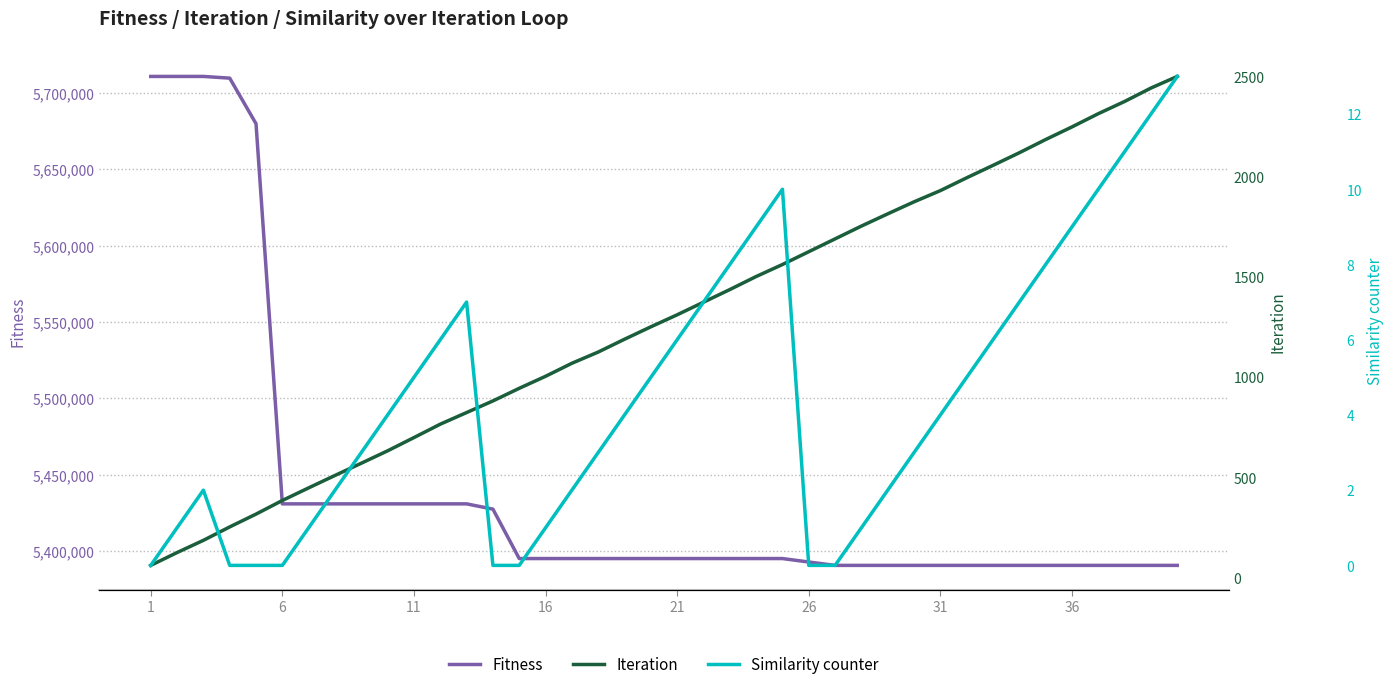

Is this an area chart (filled region under the line)?

No